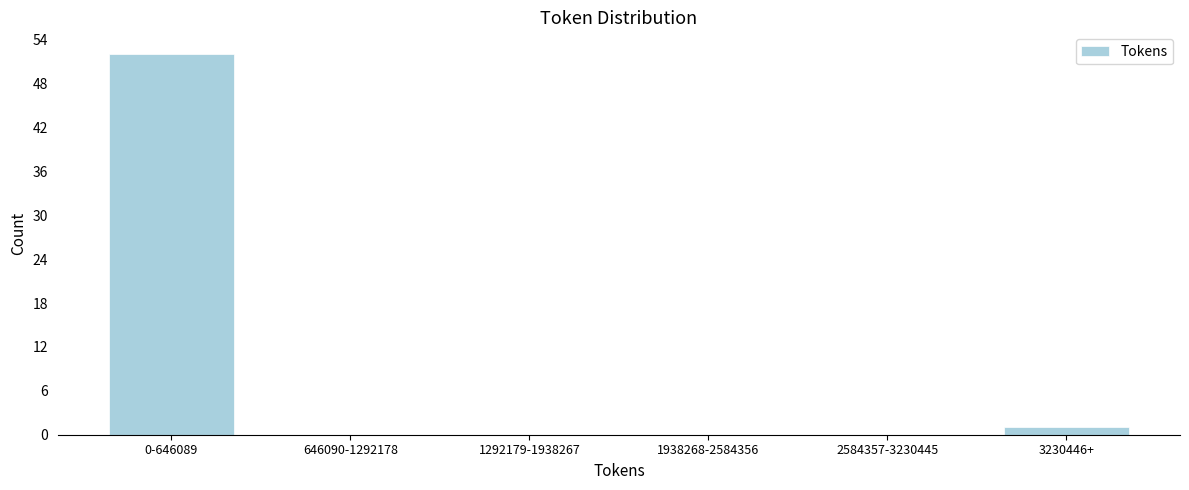

Reading left to right, transcribe all the data shown in this chart.

0-646089=52	646090-1292178=0	1292179-1938267=0	1938268-2584356=0	2584357-3230445=0	3230446+=1